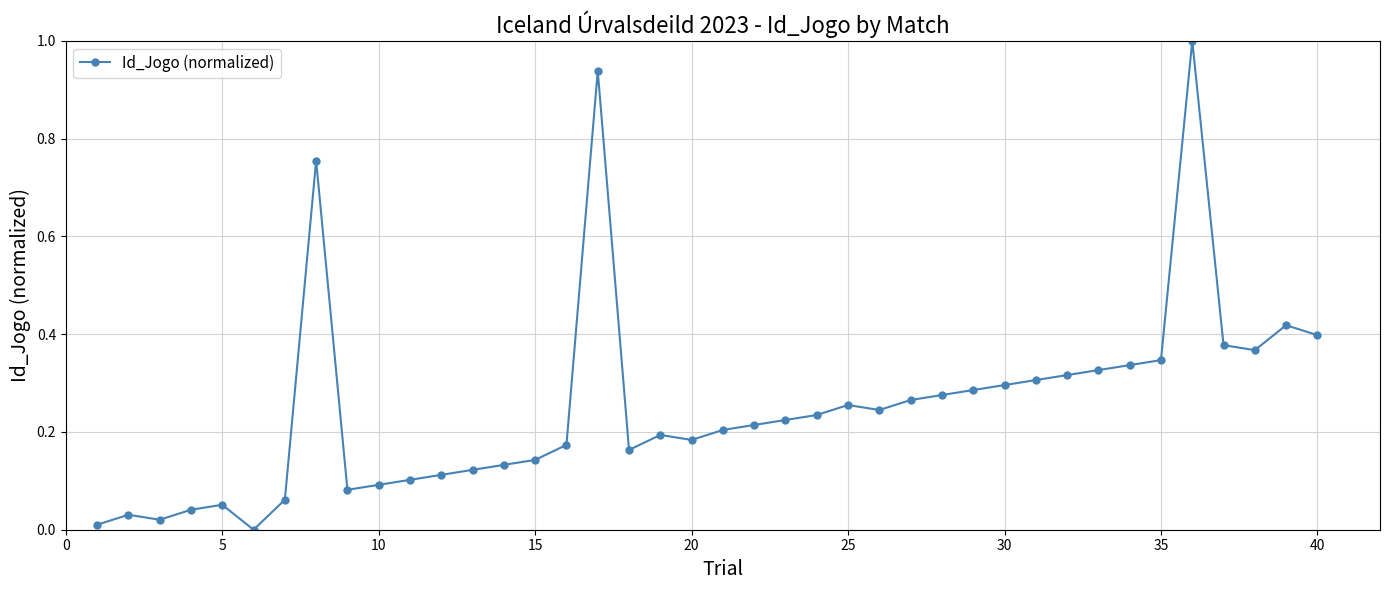

What is the sum of all values?

10.1